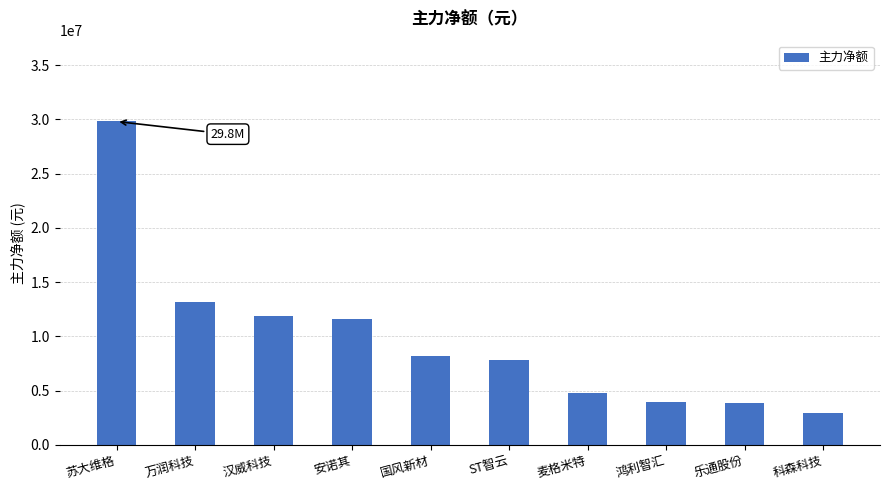

What is the average value?

9784535